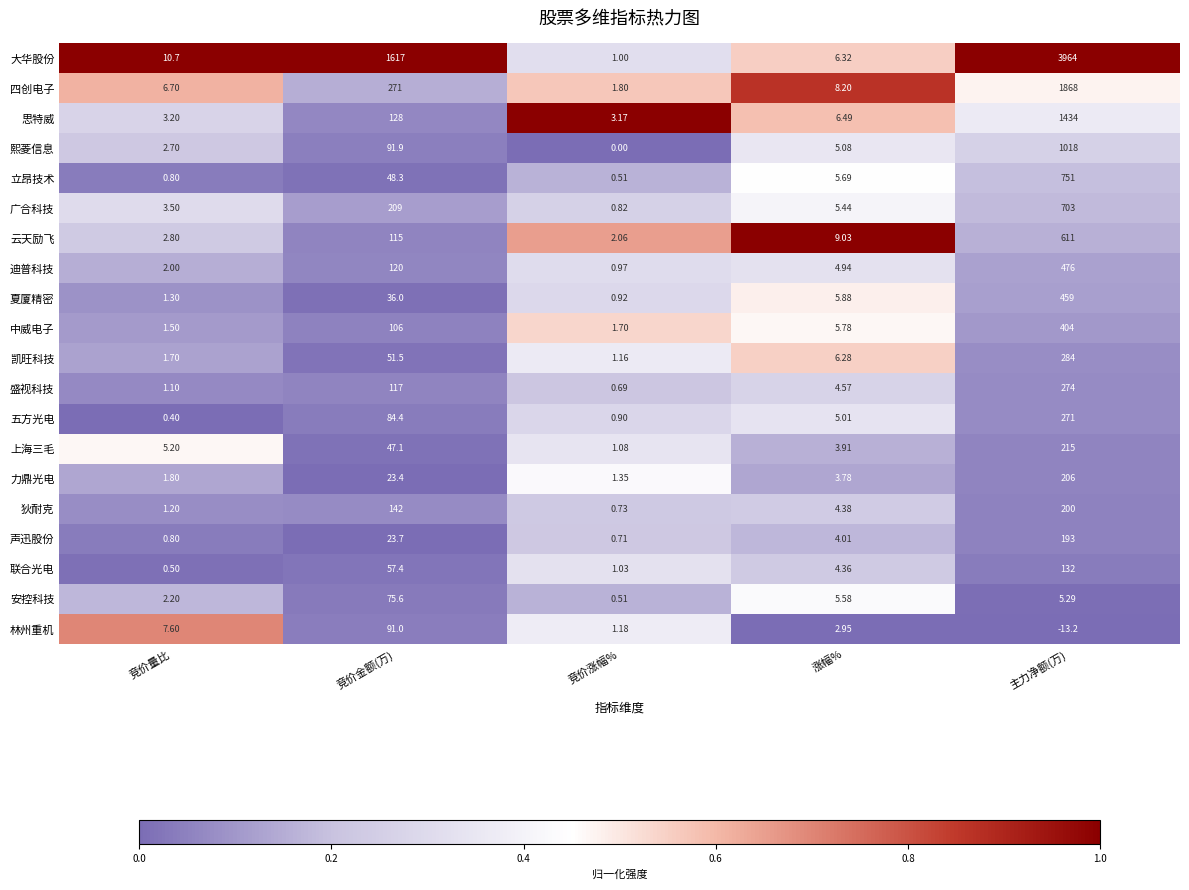

At which label is 广合科技 closest to 351?

竞价金额(万)